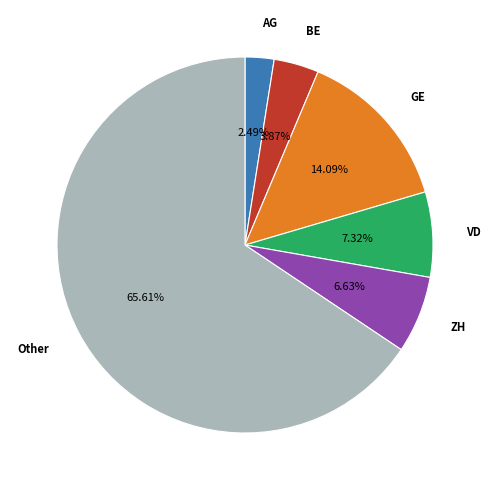

Is the sum of AG and BE greater than half?

No